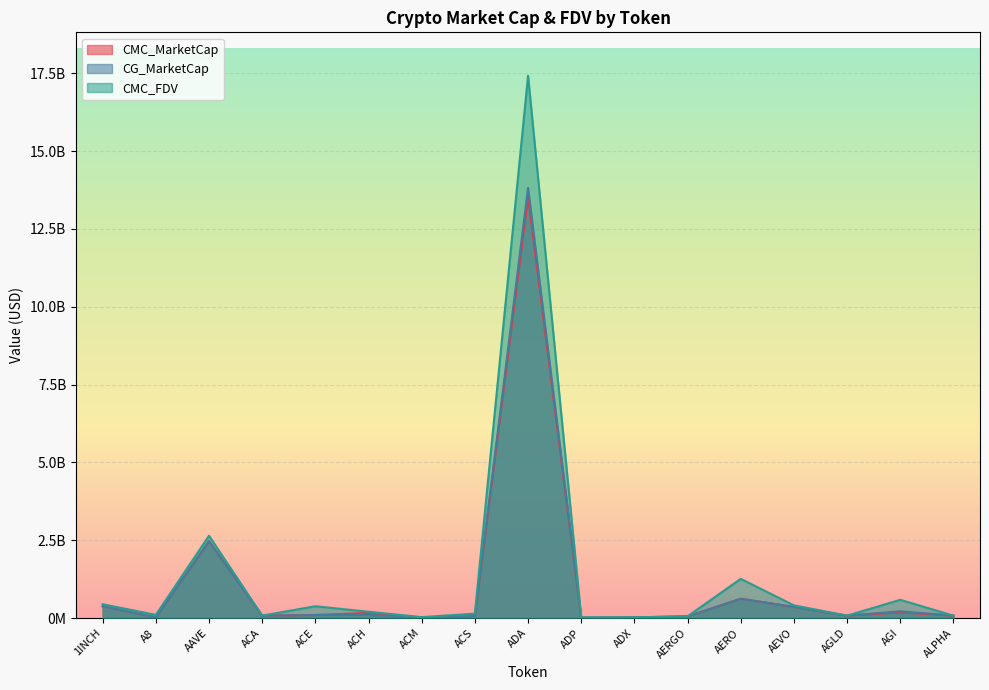

True or false: CG_MarketCap and CMC_MarketCap cross at least once.

True